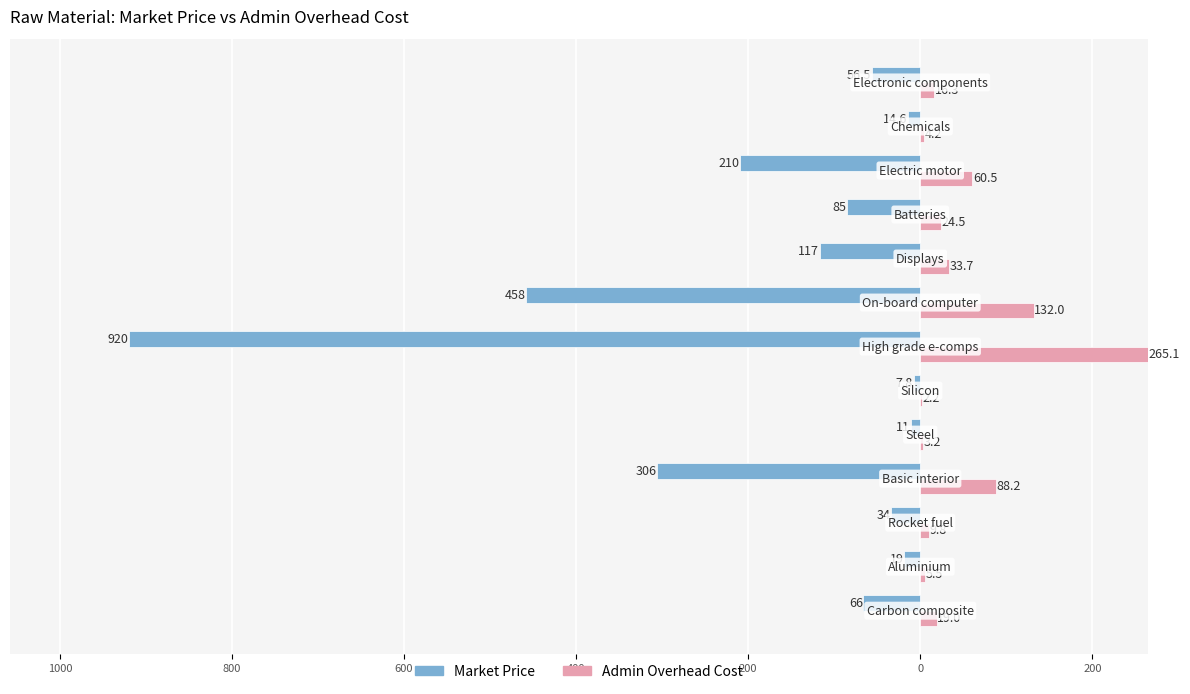

What are all the series names shown in the legend?

Market Price, Admin Overhead Cost